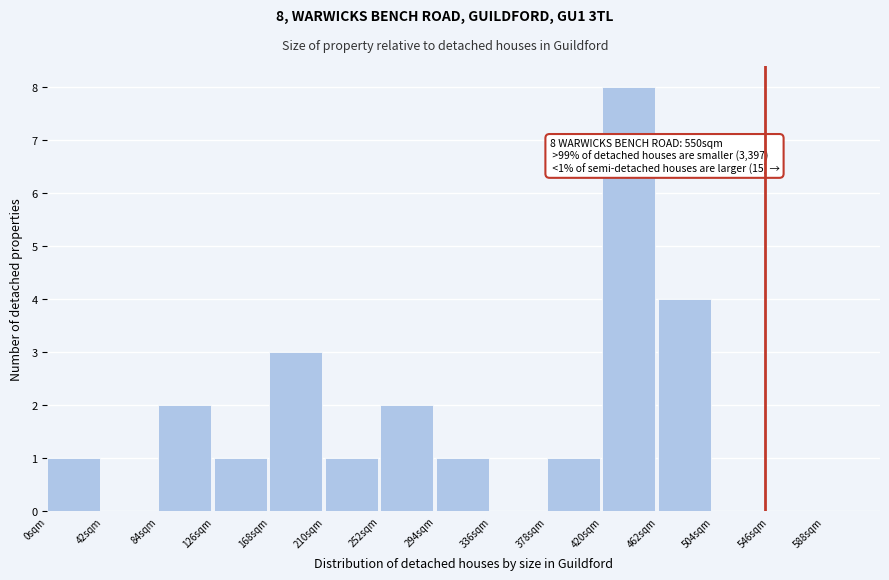

Which range on the x-axis has the tallest bar?

420 to 462